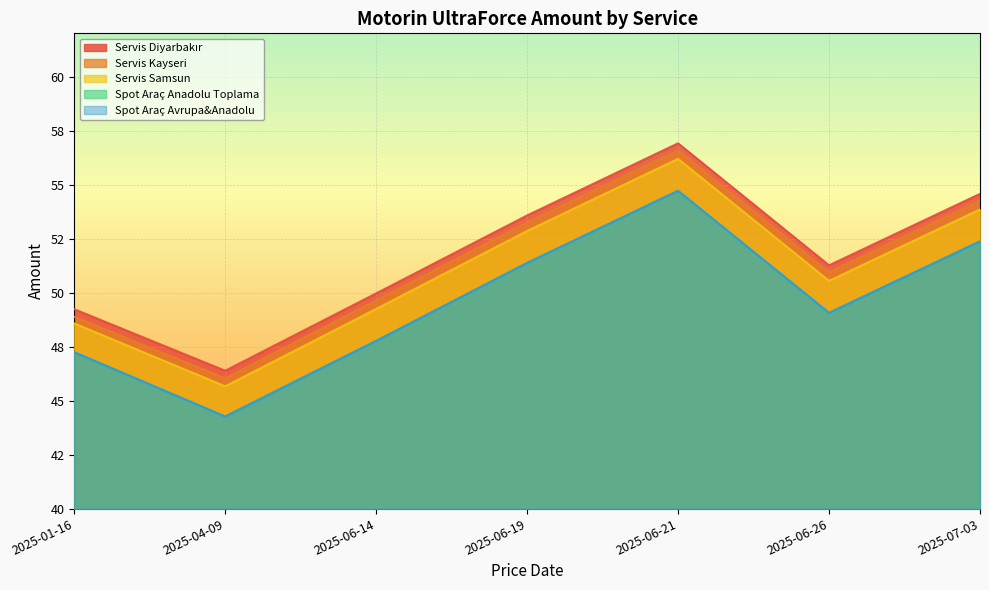

What is the minimum value for Spot Araç Anadolu Toplama?

44.3